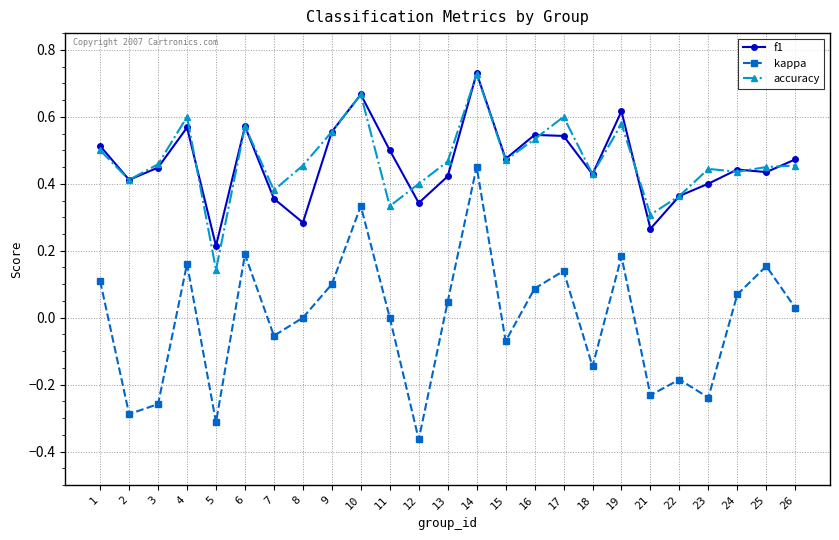

True or false: kappa has more than 1 points higher than both neighbors.

True